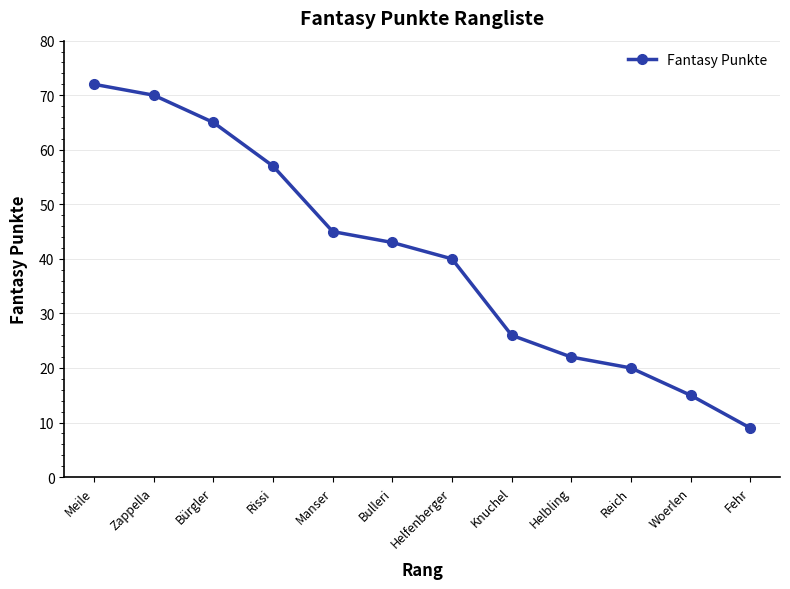

Read the value at Bürgler, to the nearest 5.

65